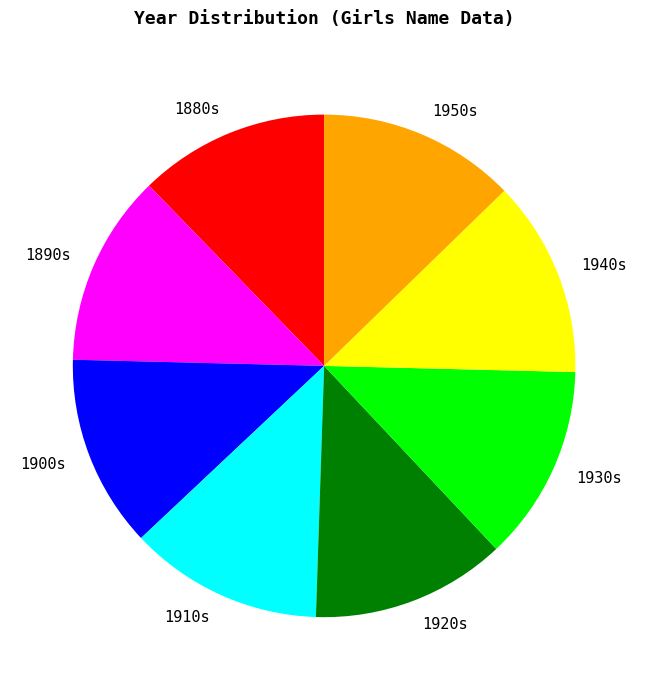

The 1910s slice represents 23% of the pie. True or false?

False